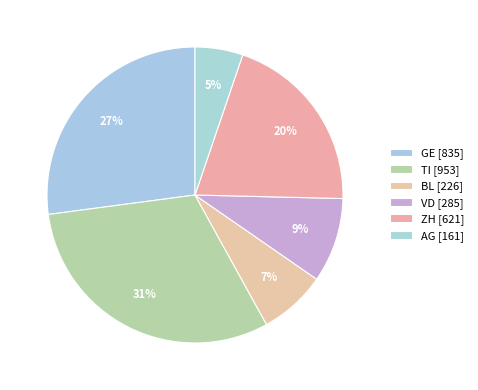

How many segments does this pie chart have?

6